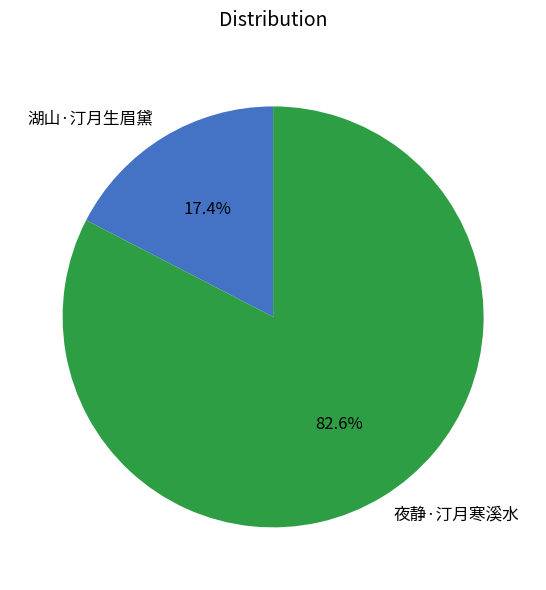

What percentage is NOT represented by 夜静·汀月寒溪水?

17.4%